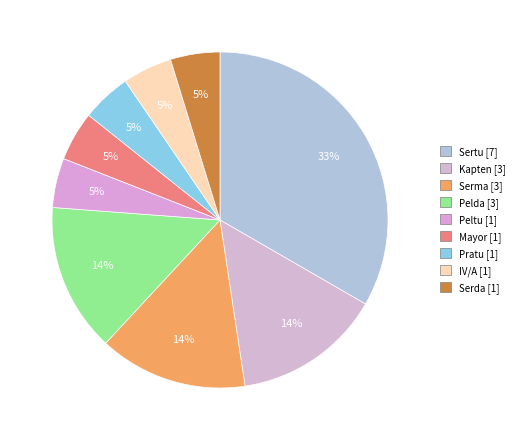

Which slice is the largest?

Sertu